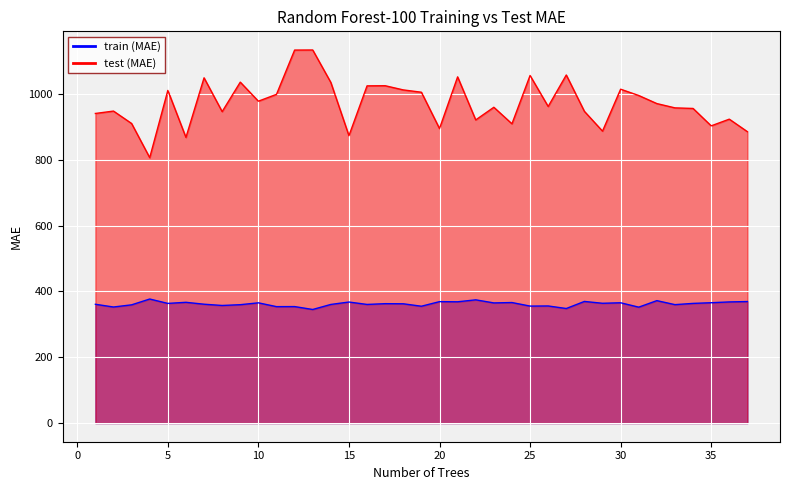

Which series has the widest spread of values?

test (MAE)